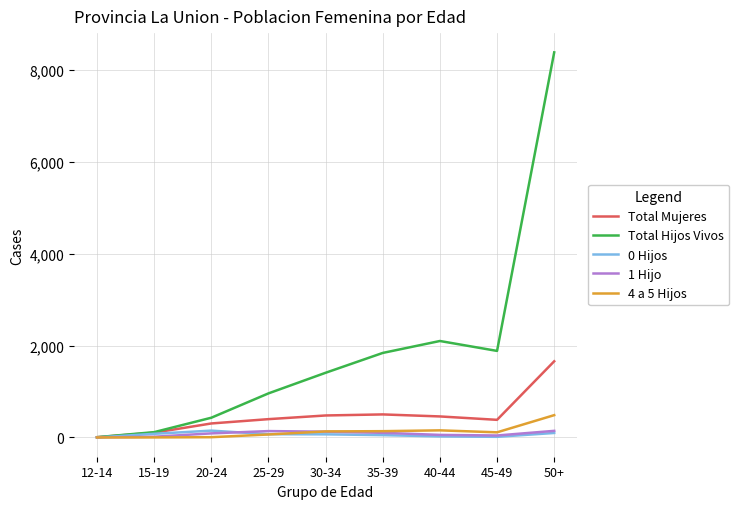

Which series has the largest total across all categories?

Total Hijos Vivos